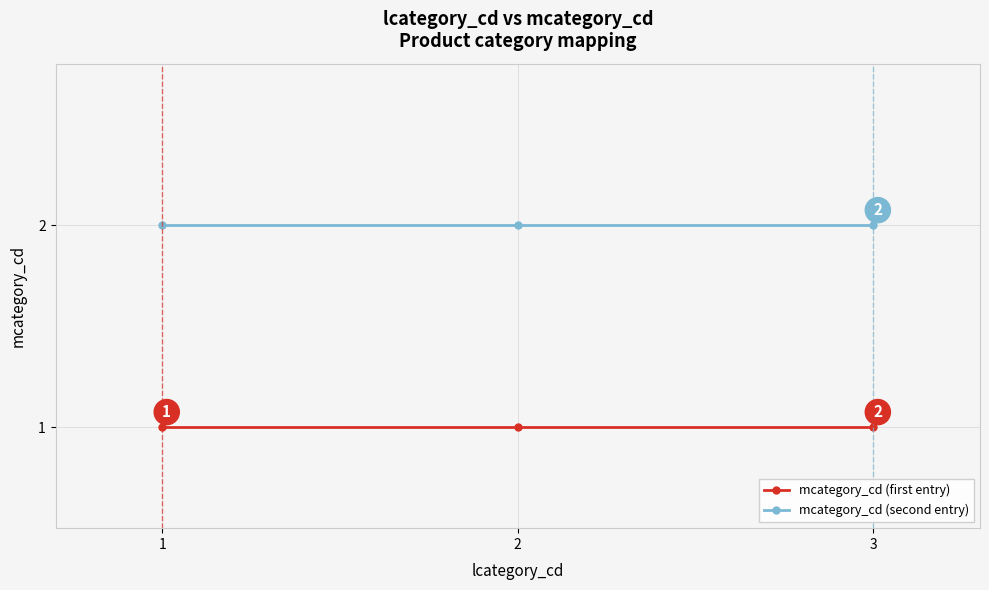

How many lines are shown in the chart?

2